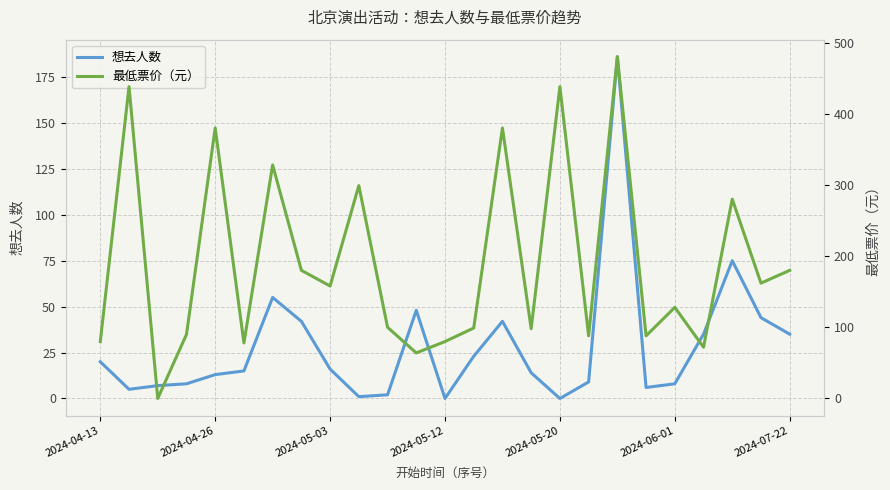

What is the difference between the highest and lowest values at 7?

138